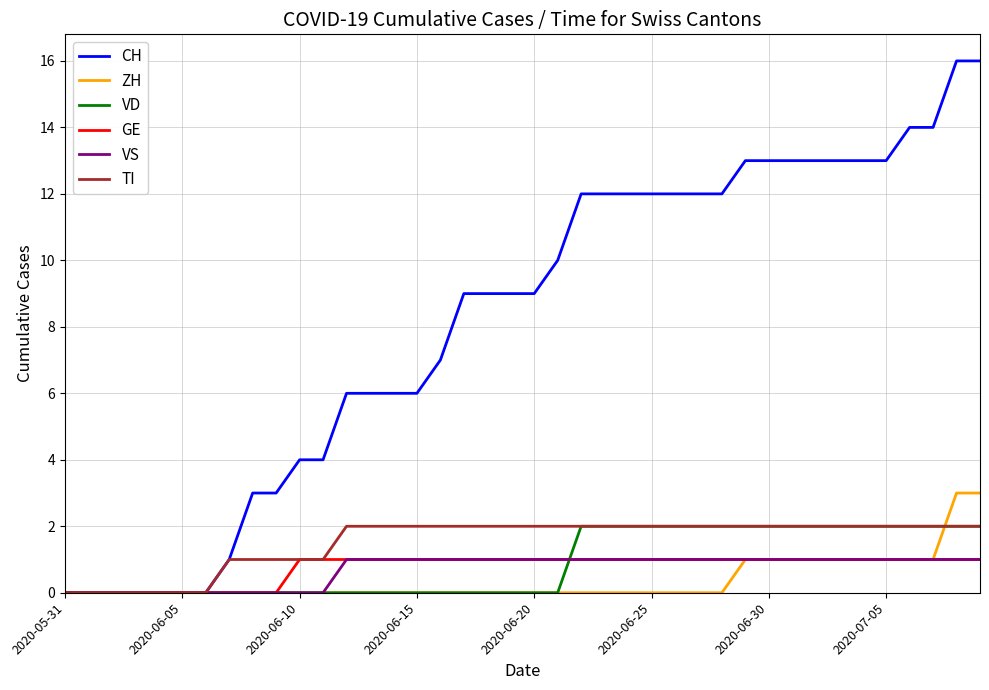

Which series has the largest total across all categories?

CH